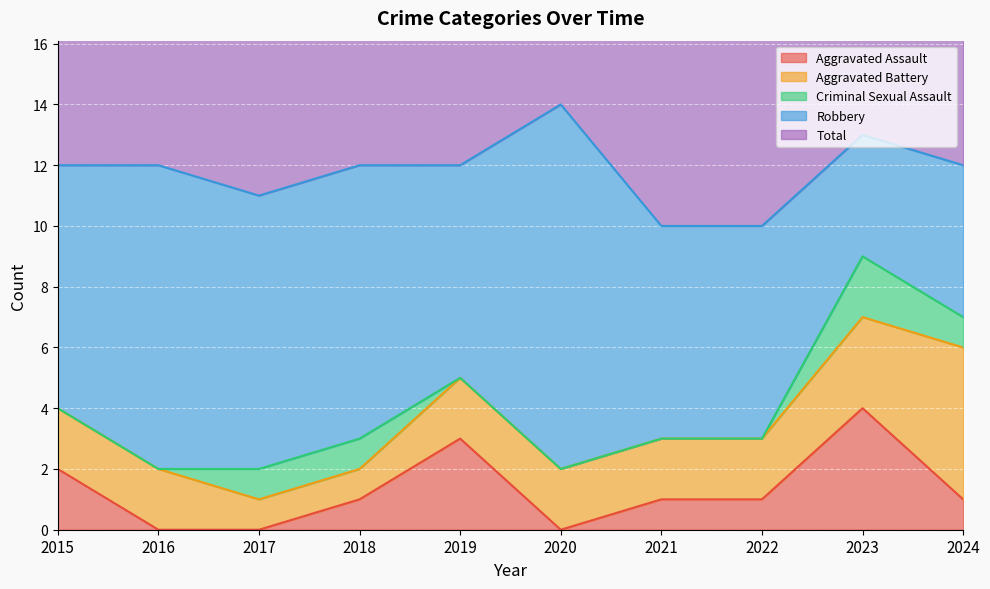

Which category has the lowest value across all series?

2016